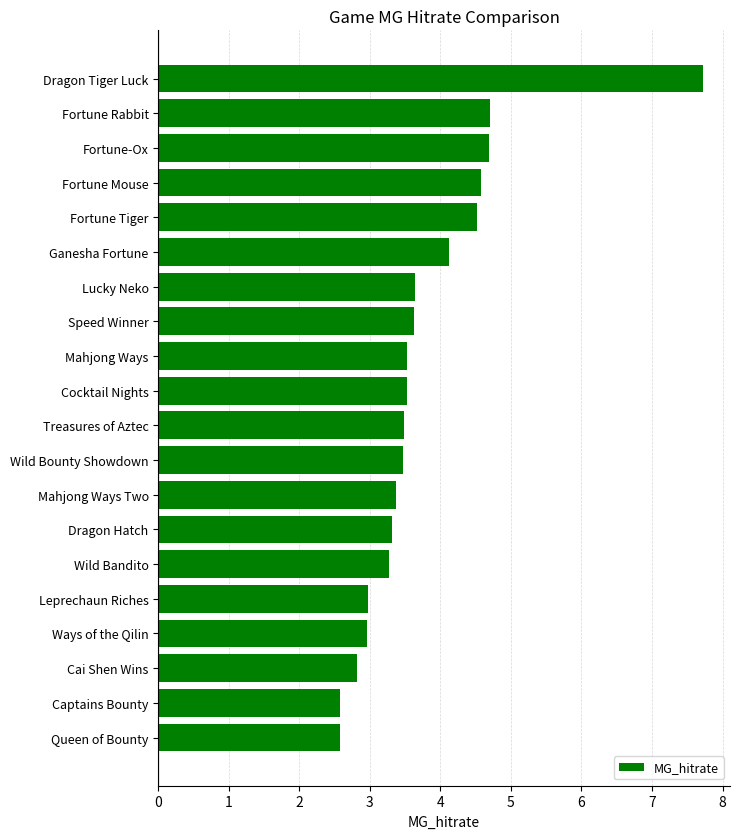

Between Lucky Neko and Ganesha Fortune, which is larger?

Ganesha Fortune